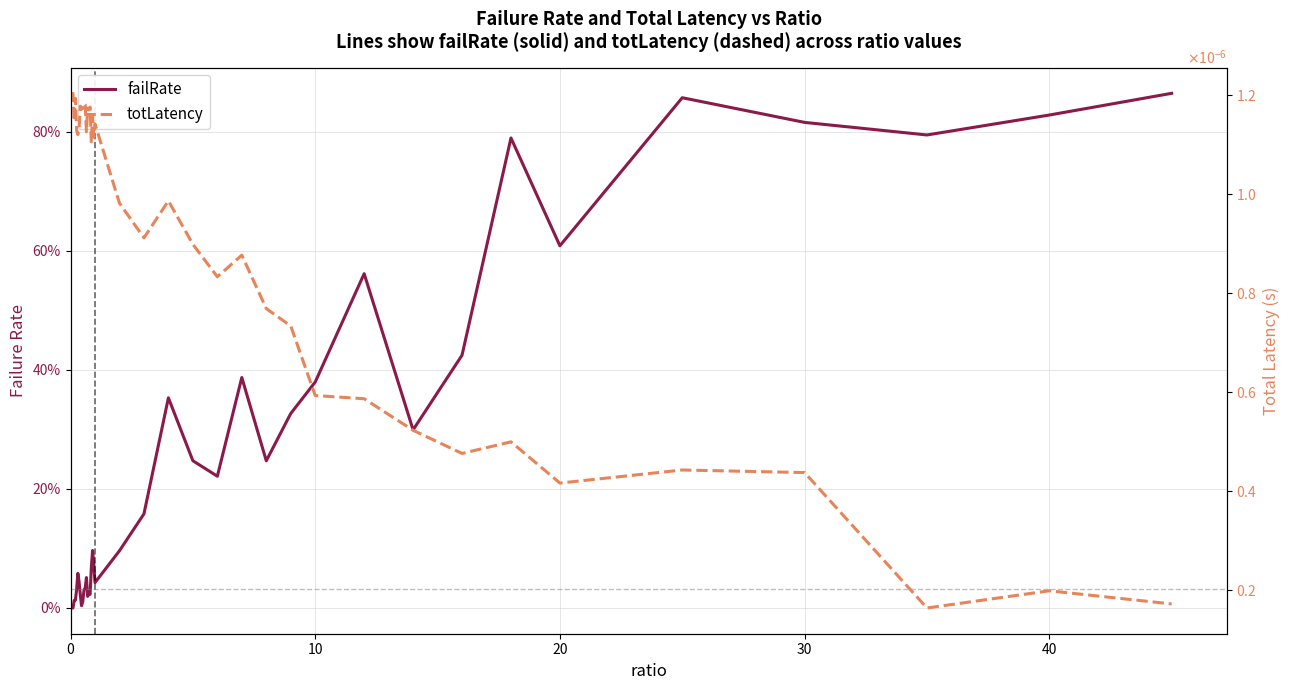

How many interior local peaks does the failRate series have?

10